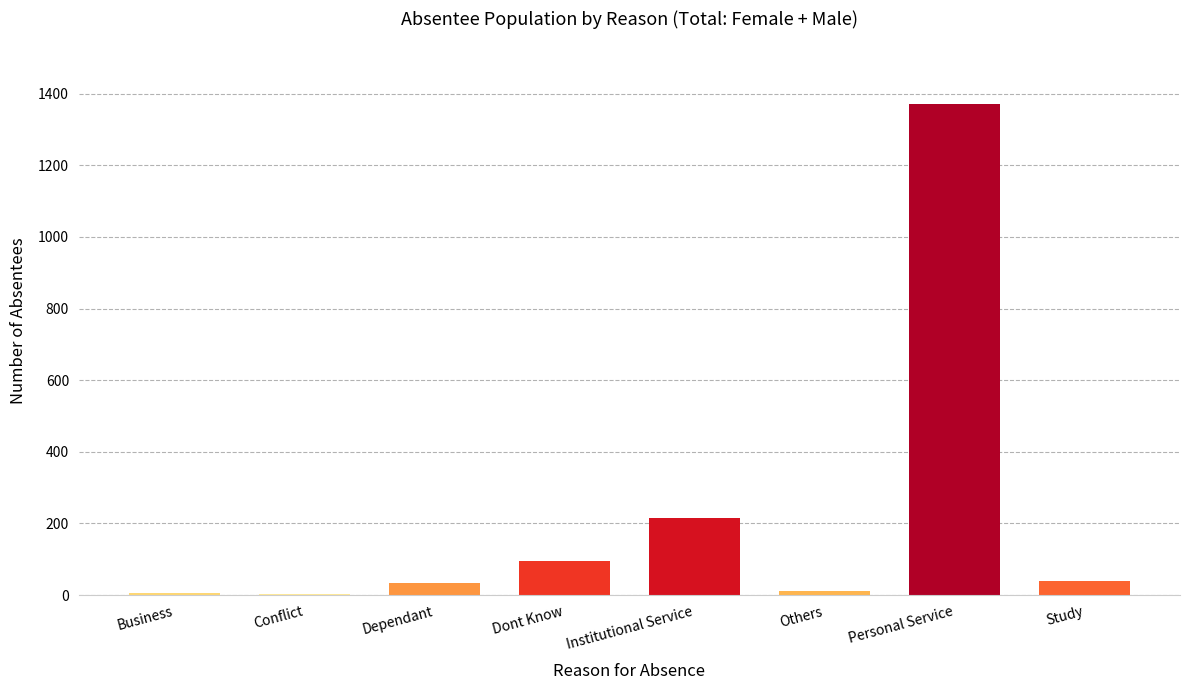

Is it true that the value at Study is 40?

True